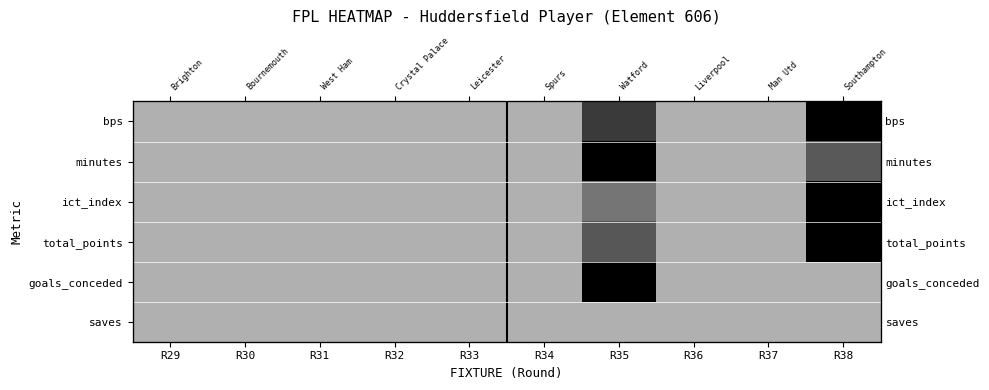

What is the difference between the highest and lowest values at R38?

1.0